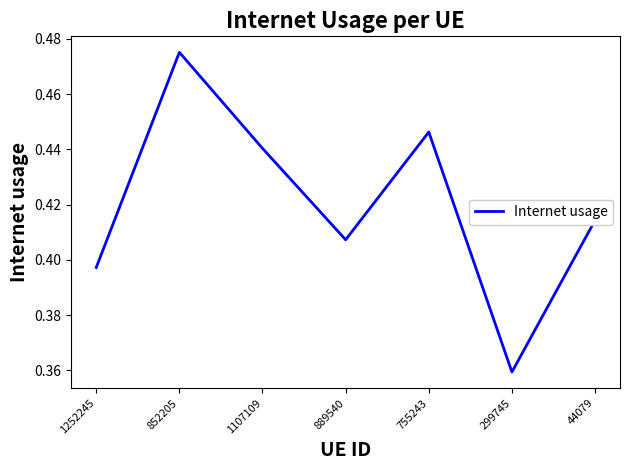

Rank the categories by value from highest to lowest.

852205, 755243, 1107109, 44079, 889540, 1252245, 299745